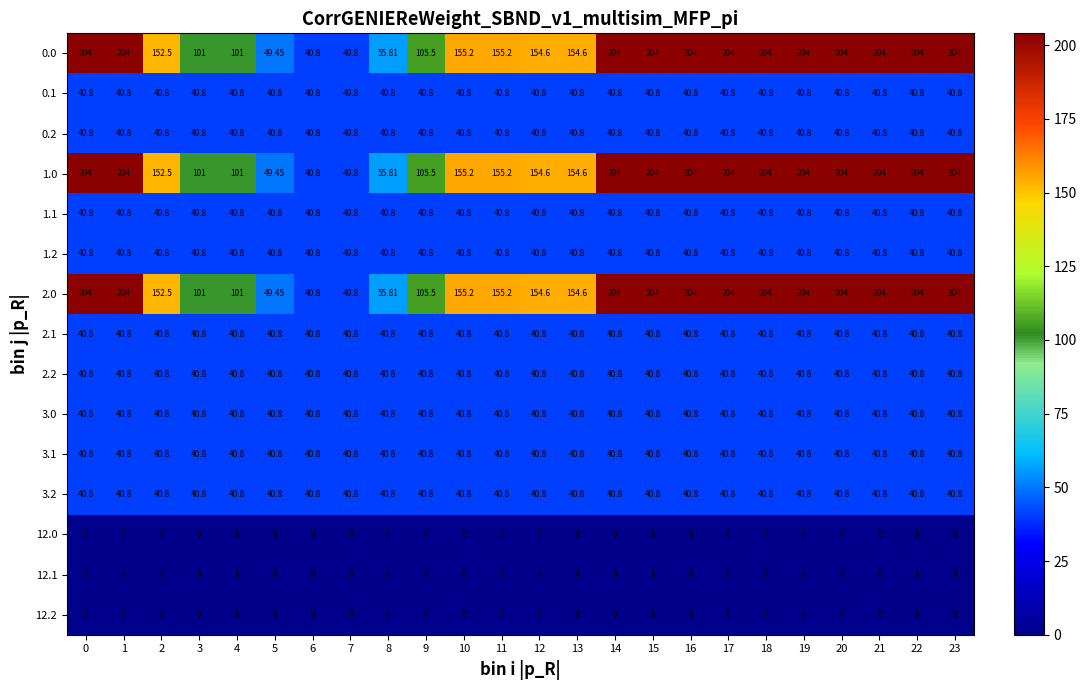

How many series are shown in this chart?

15